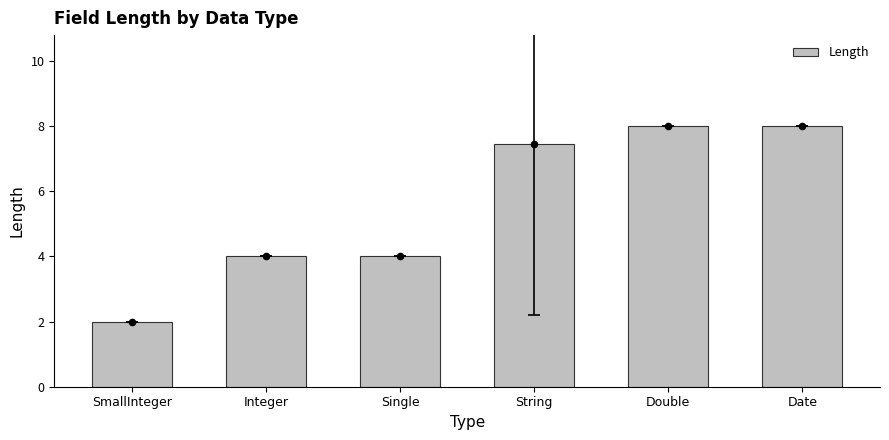

Approximately how many times larger is the value at SmallInteger compared to Double?

0.2